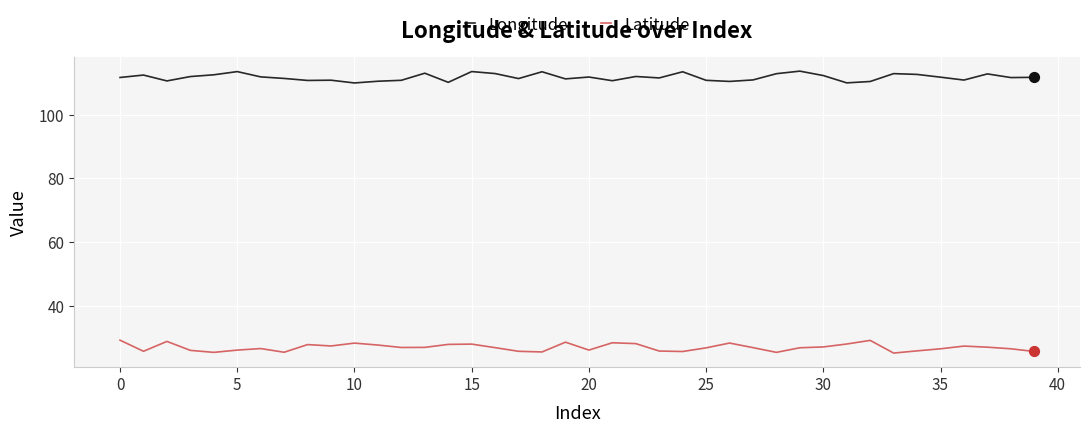

Which series has the largest total across all categories?

Longitude